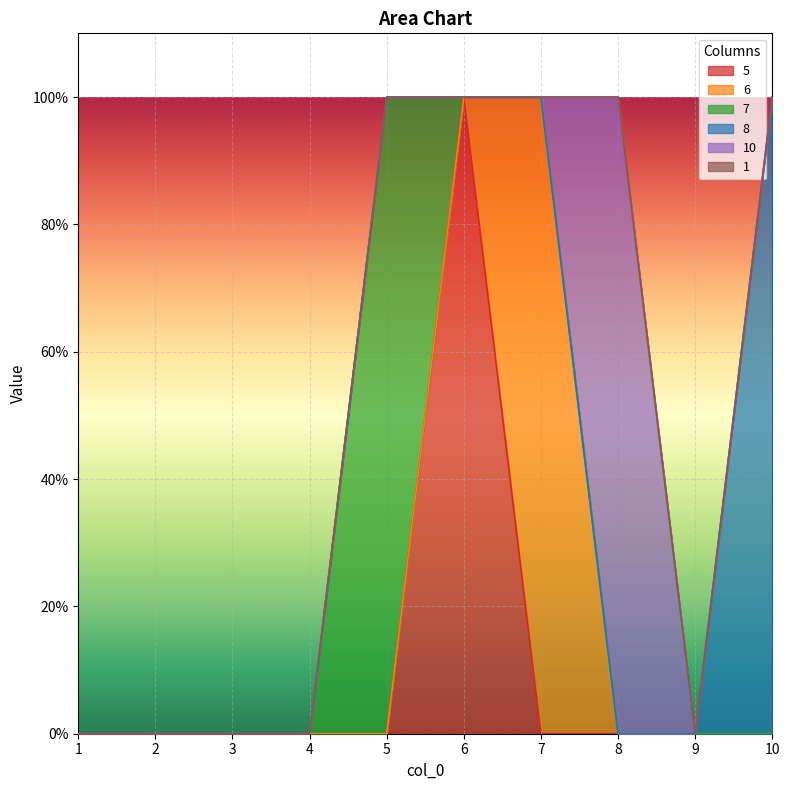

True or false: 5 and 1 cross at least once.

False